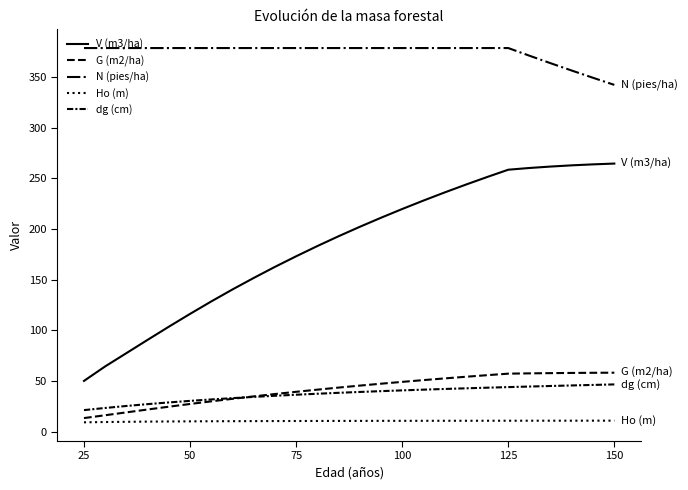

Reading left to right, list all the values displayed in this chart.

V (m3/ha): 50.0	64.3	77.4	90.5	103.4	116.1	128.4	140.2	151.5	162.5	172.9	183.0	192.7	202.0	210.9	219.6	227.9	235.9	243.7	251.1	258.4	260.1	261.5	262.7	263.6	264.4
G (m2/ha): 13.3	16.1	18.9	21.7	24.5	27.2	29.8	32.3	34.7	37.0	39.2	41.3	43.4	45.3	47.2	49.0	50.7	52.4	54.0	55.6	57.1	57.4	57.6	57.8	58.0	58.0
N (pies/ha): 378.4	378.4	378.4	378.4	378.4	378.4	378.4	378.4	378.4	378.4	378.4	378.4	378.4	378.4	378.4	378.4	378.4	378.4	378.4	378.4	378.4	370.9	363.4	356.2	349.1	342.1
Ho (m): 9.1	9.4	9.6	9.8	9.9	10.0	10.1	10.2	10.3	10.3	10.4	10.4	10.5	10.5	10.5	10.6	10.6	10.6	10.6	10.6	10.7	10.7	10.7	10.7	10.7	10.7
dg (cm): 21.1	23.2	25.2	27.0	28.7	30.2	31.6	33.0	34.2	35.3	36.3	37.3	38.2	39.0	39.8	40.6	41.3	42.0	42.6	43.2	43.8	44.4	44.9	45.5	46.0	46.5